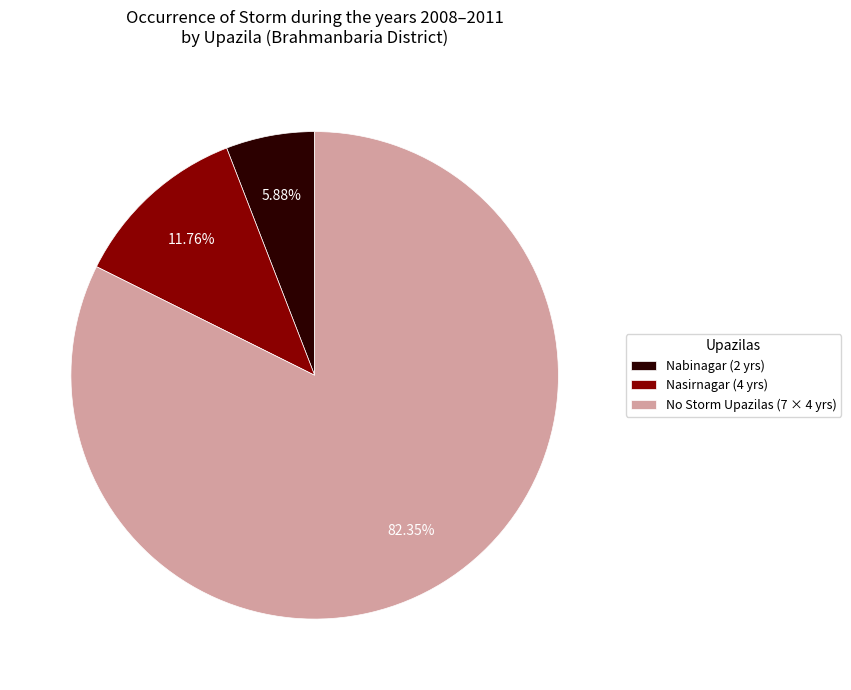

Count the number of slices in the pie.

3